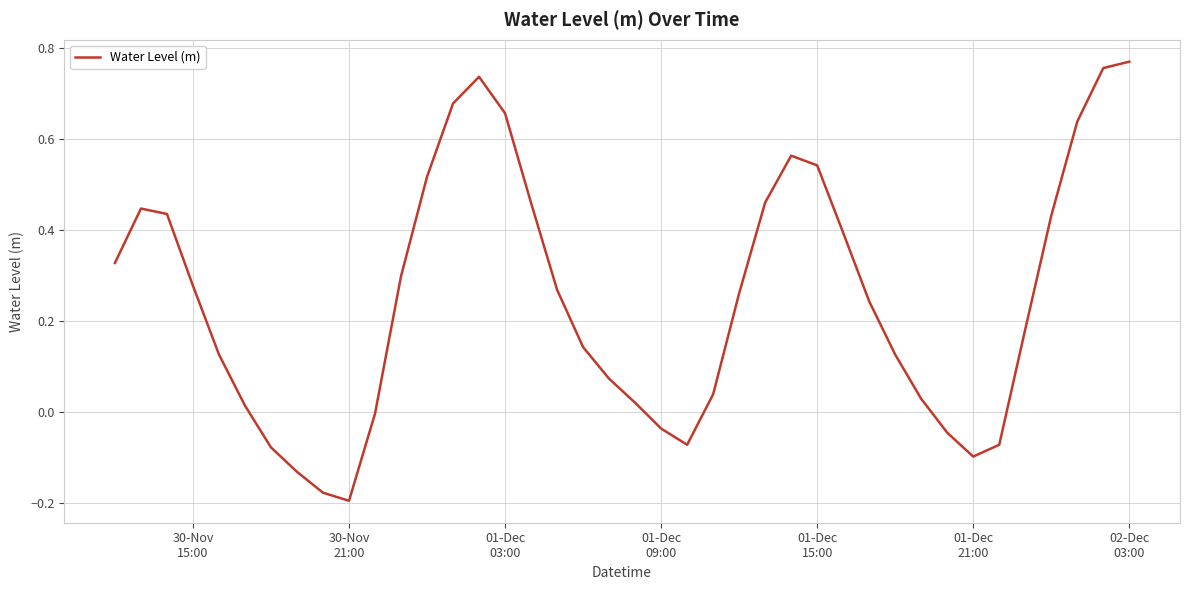

What is the difference between the maximum and minimum values?

1.0